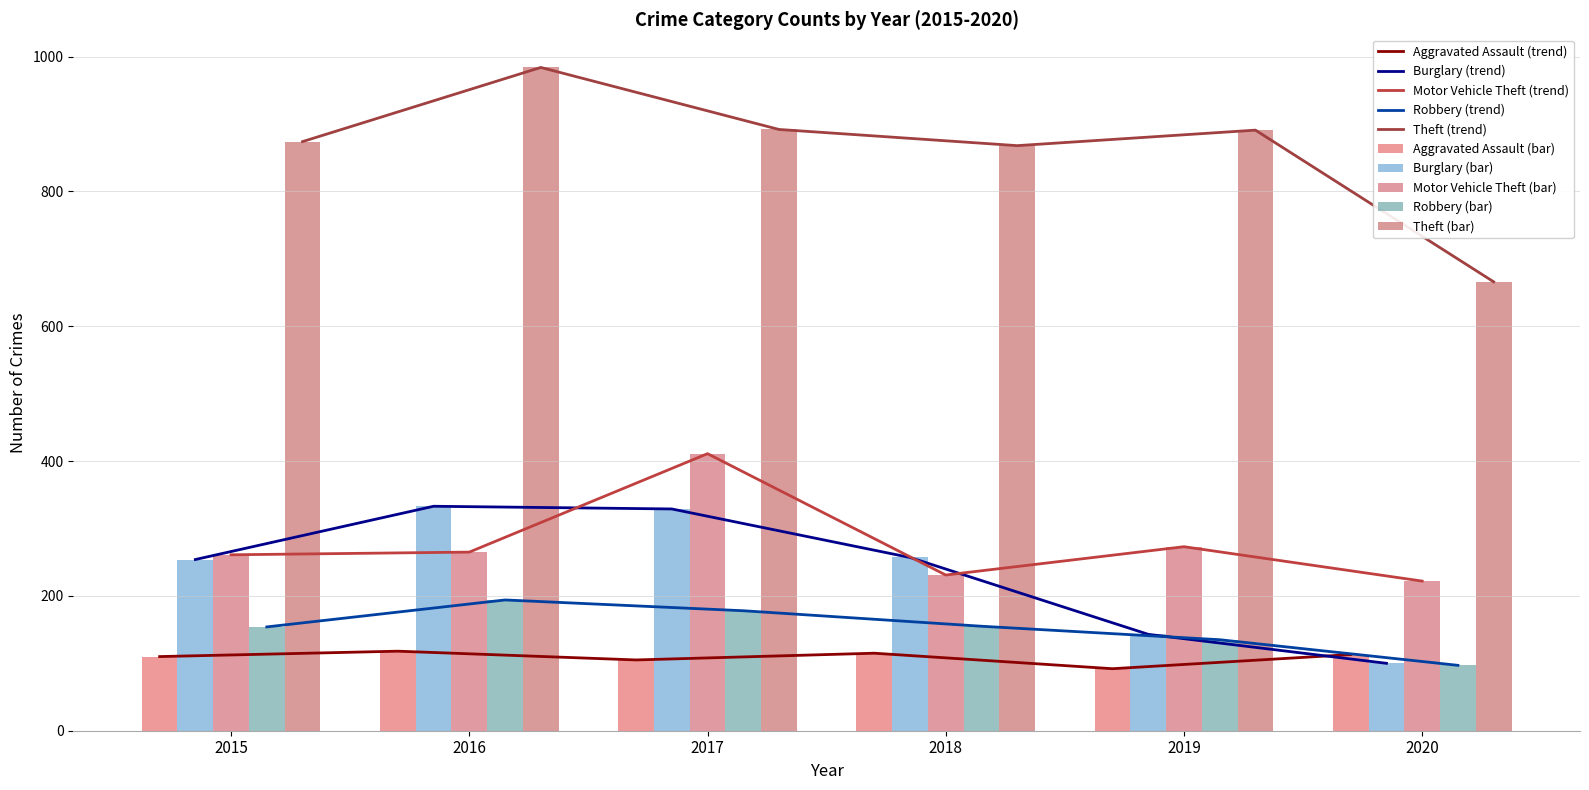

Reading left to right, extract all data points from this chart.

Aggravated Assault: 2015=110	2016=118	2017=105	2018=115	2019=92	2020=113
Burglary: 2015=254	2016=333	2017=329	2018=257	2019=143	2020=100
Motor Vehicle Theft: 2015=261	2016=265	2017=411	2018=231	2019=273	2020=222
Robbery: 2015=154	2016=194	2017=178	2018=155	2019=135	2020=97
Theft: 2015=874	2016=984	2017=892	2018=868	2019=891	2020=666